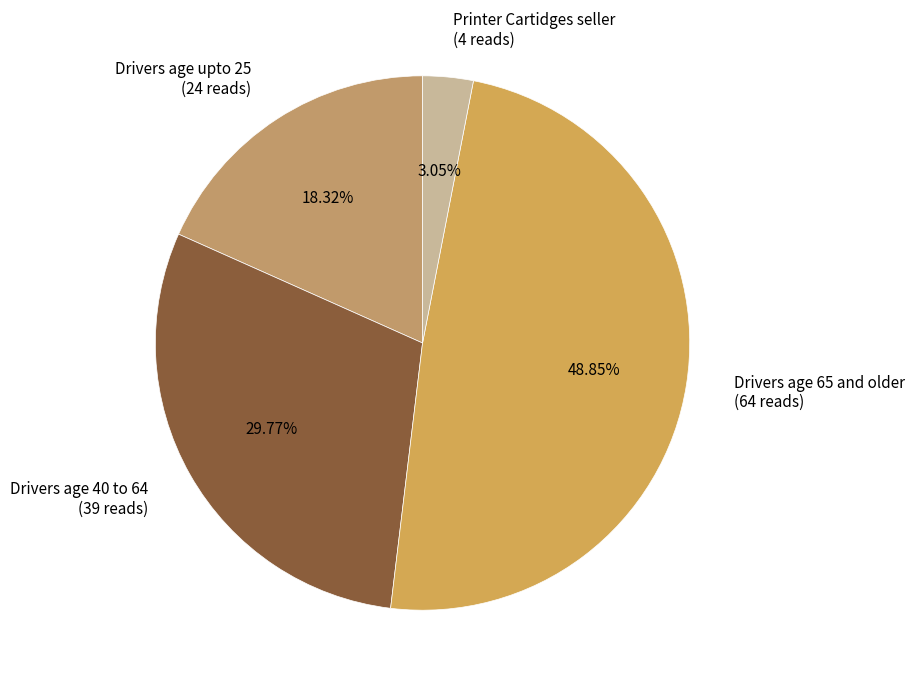

Is it true that Drivers age 40 to 64 is 40% of the pie?

False